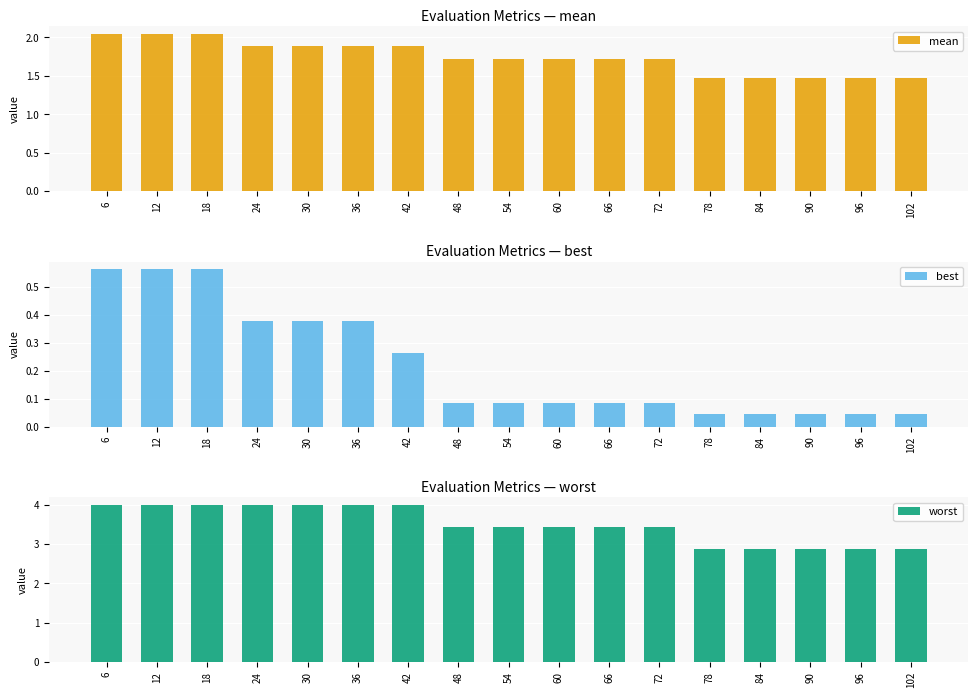

True or false: best has a value of 0.1 at 48.

False